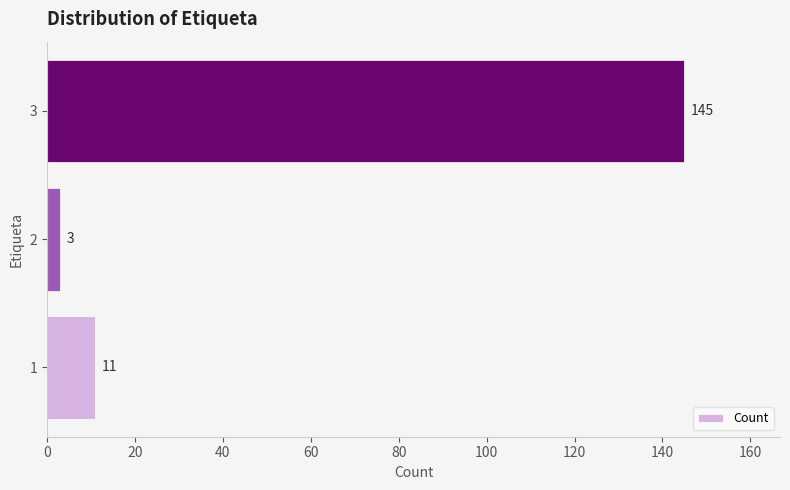

Are the bars horizontal?

Yes